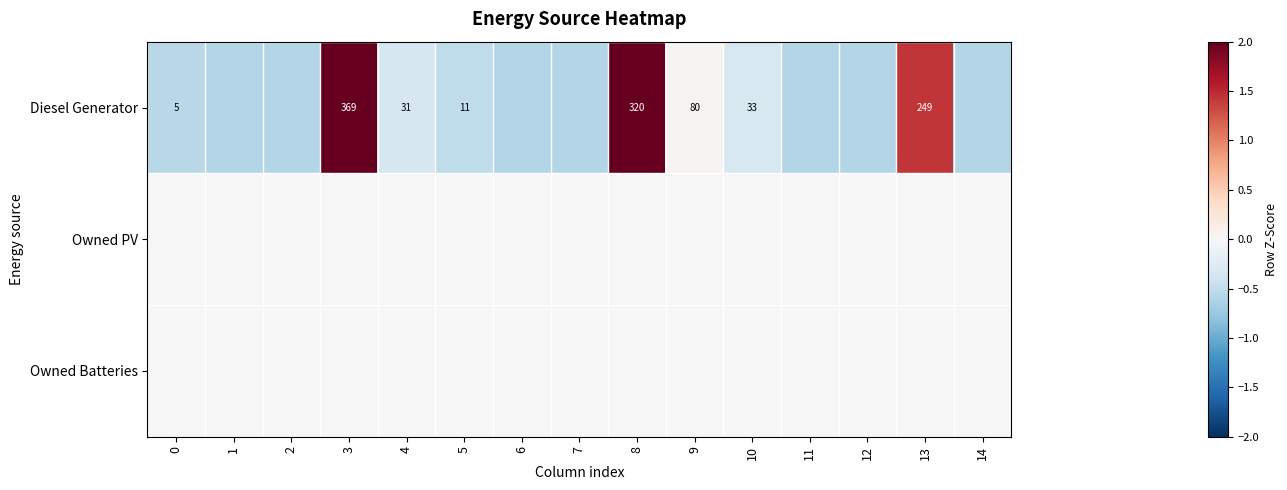

Reading right to left, what are all the values shown in this chart?

row_0: 14=-0.6	13=1.4	12=-0.6	11=-0.6	10=-0.3	9=0.1	8=2.0	7=-0.6	6=-0.6	5=-0.5	4=-0.3	3=2.4	2=-0.6	1=-0.6	0=-0.6
row_1: 14=0.0	13=0.0	12=0.0	11=0.0	10=0.0	9=0.0	8=0.0	7=0.0	6=0.0	5=0.0	4=0.0	3=0.0	2=0.0	1=0.0	0=0.0
row_2: 14=0.0	13=0.0	12=0.0	11=0.0	10=0.0	9=0.0	8=0.0	7=0.0	6=0.0	5=0.0	4=0.0	3=0.0	2=0.0	1=0.0	0=0.0